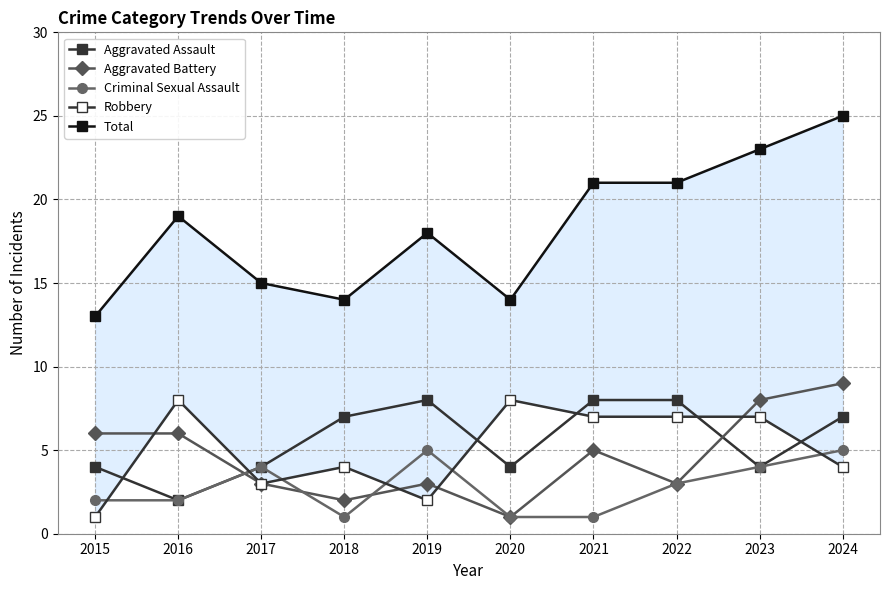

The value of Criminal Sexual Assault at 2020 is 1. True or false?

True